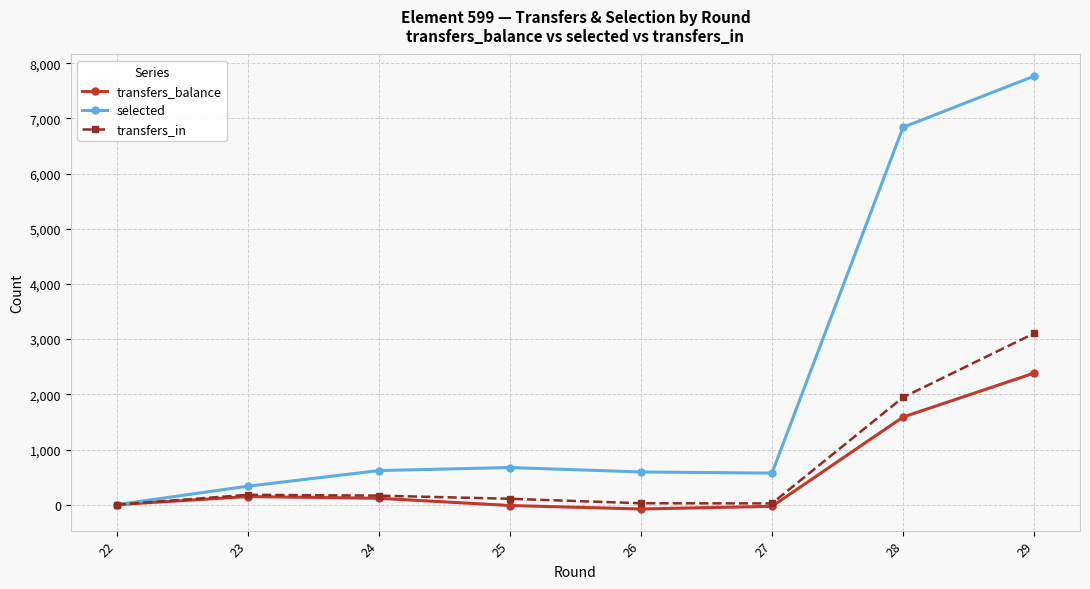

At how many categories does at least one series exceed 3643?

2